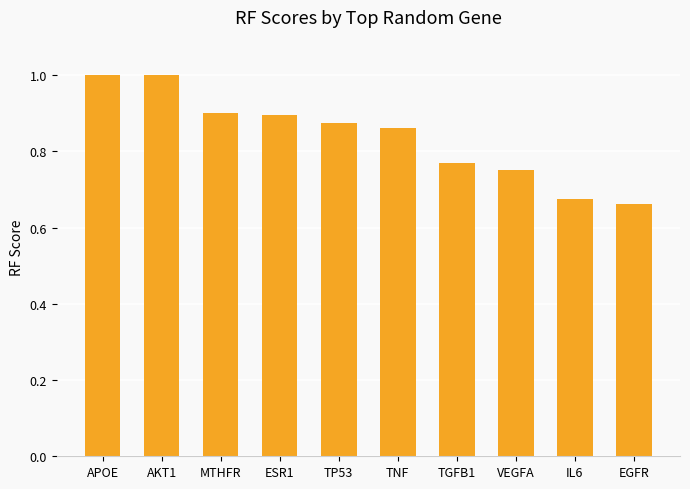

What is the label of the 10th bar from the left?

EGFR